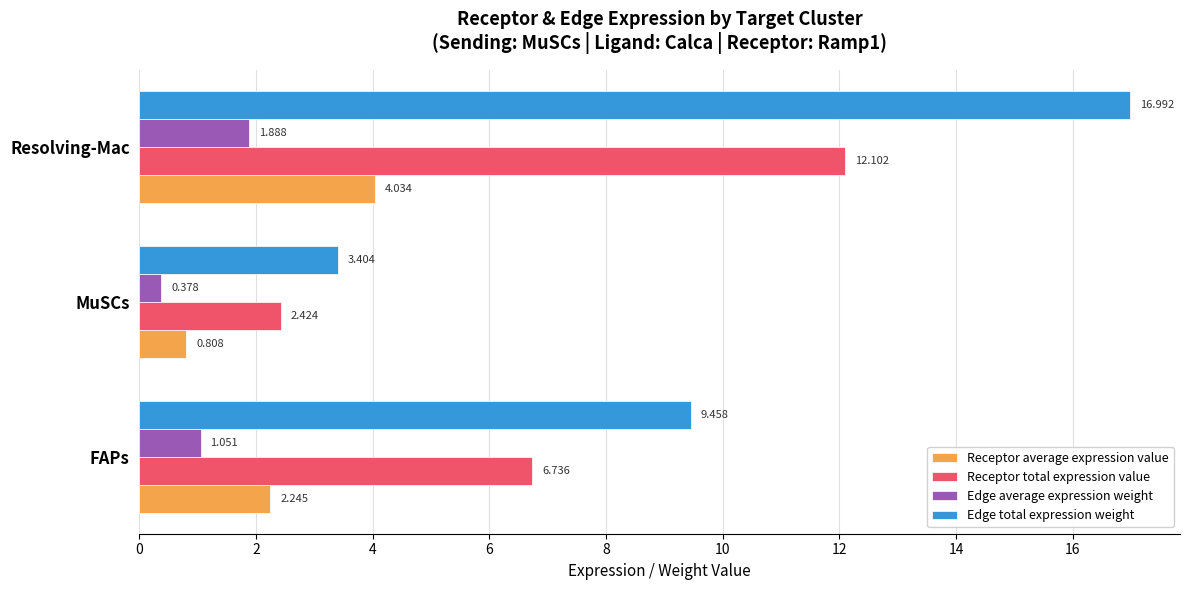

Between MuSCs and Resolving-Mac, which series saw the biggest shift?

Edge total expression weight